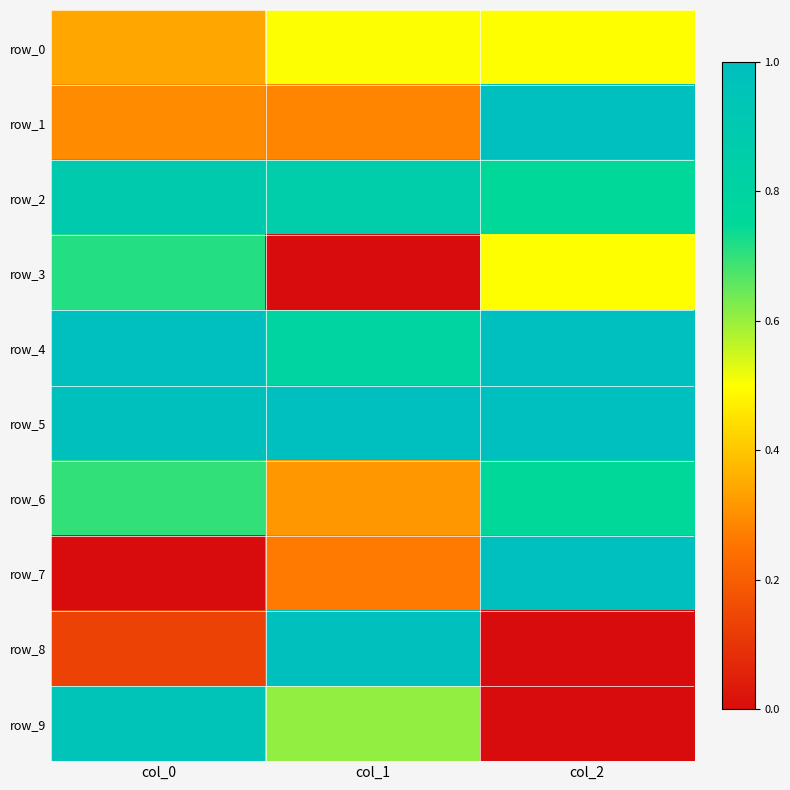

Which series has the largest total across all categories?

row_5